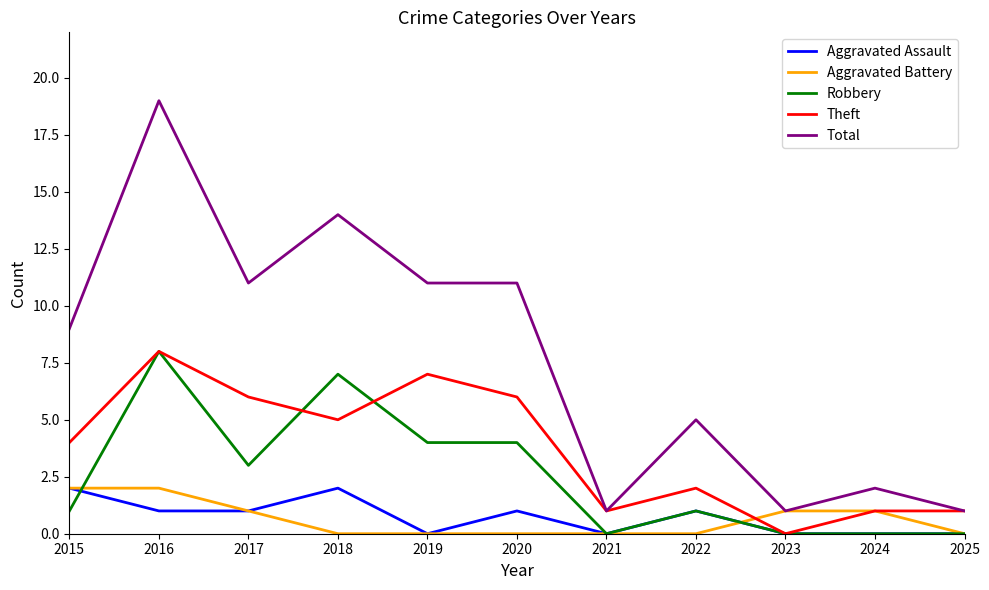

What is the maximum value shown in the chart?

19